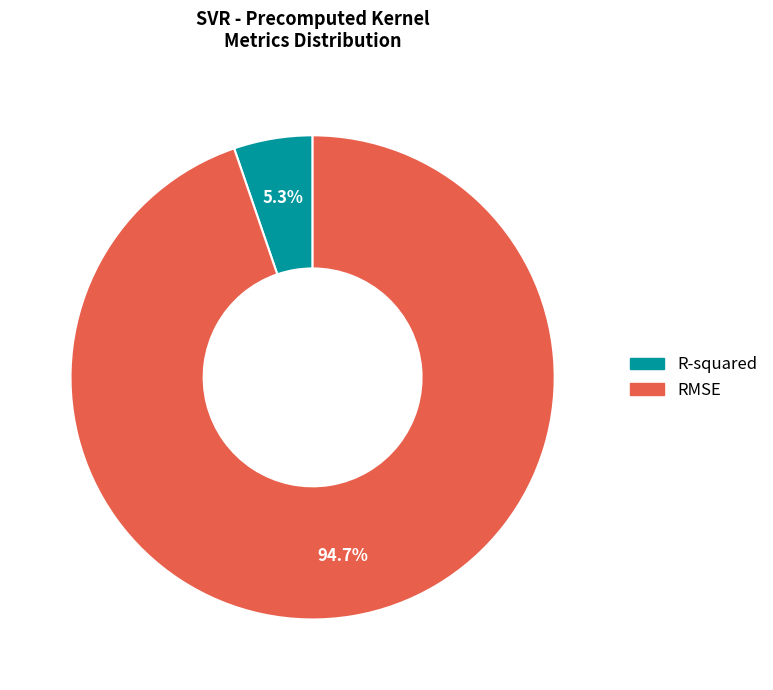

What percentage is the RMSE slice, to the nearest percent?

95%